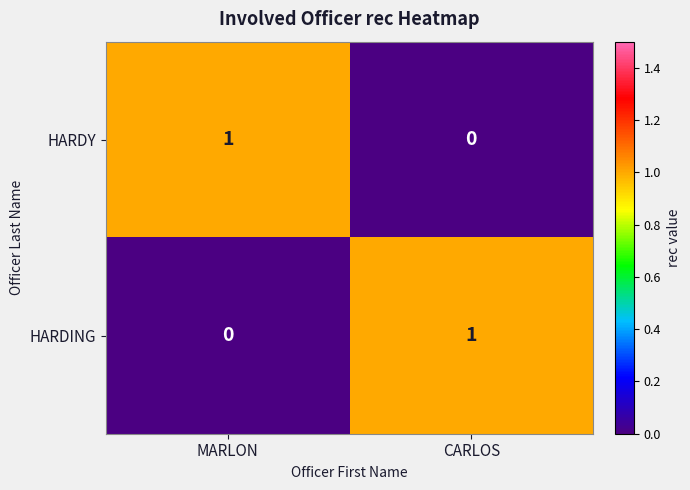

Reading left to right, what are all the values shown in this chart?

HARDY: MARLON=1	CARLOS=0
HARDING: MARLON=0	CARLOS=1